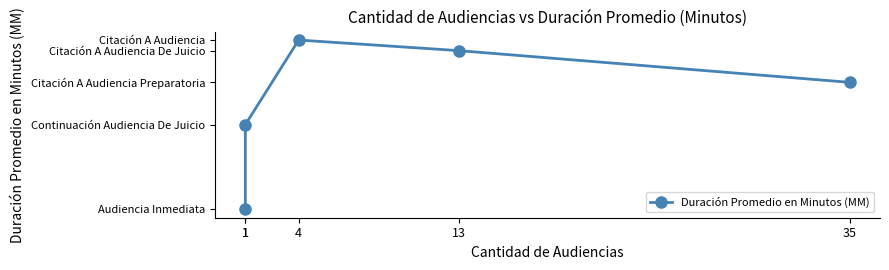

How many values exceed 18?

2